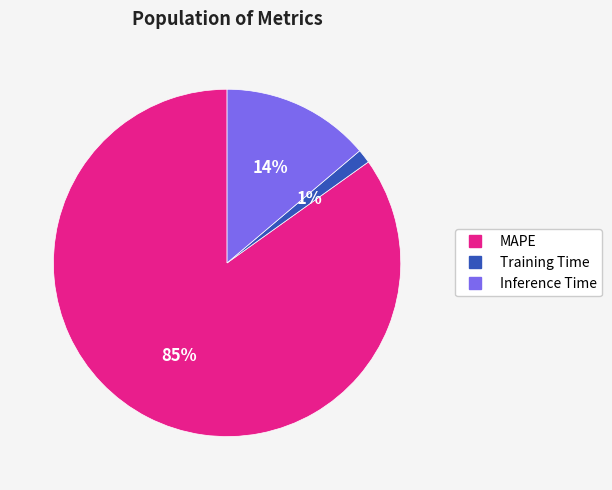

To the nearest percent, what portion does Inference Time represent?

14%